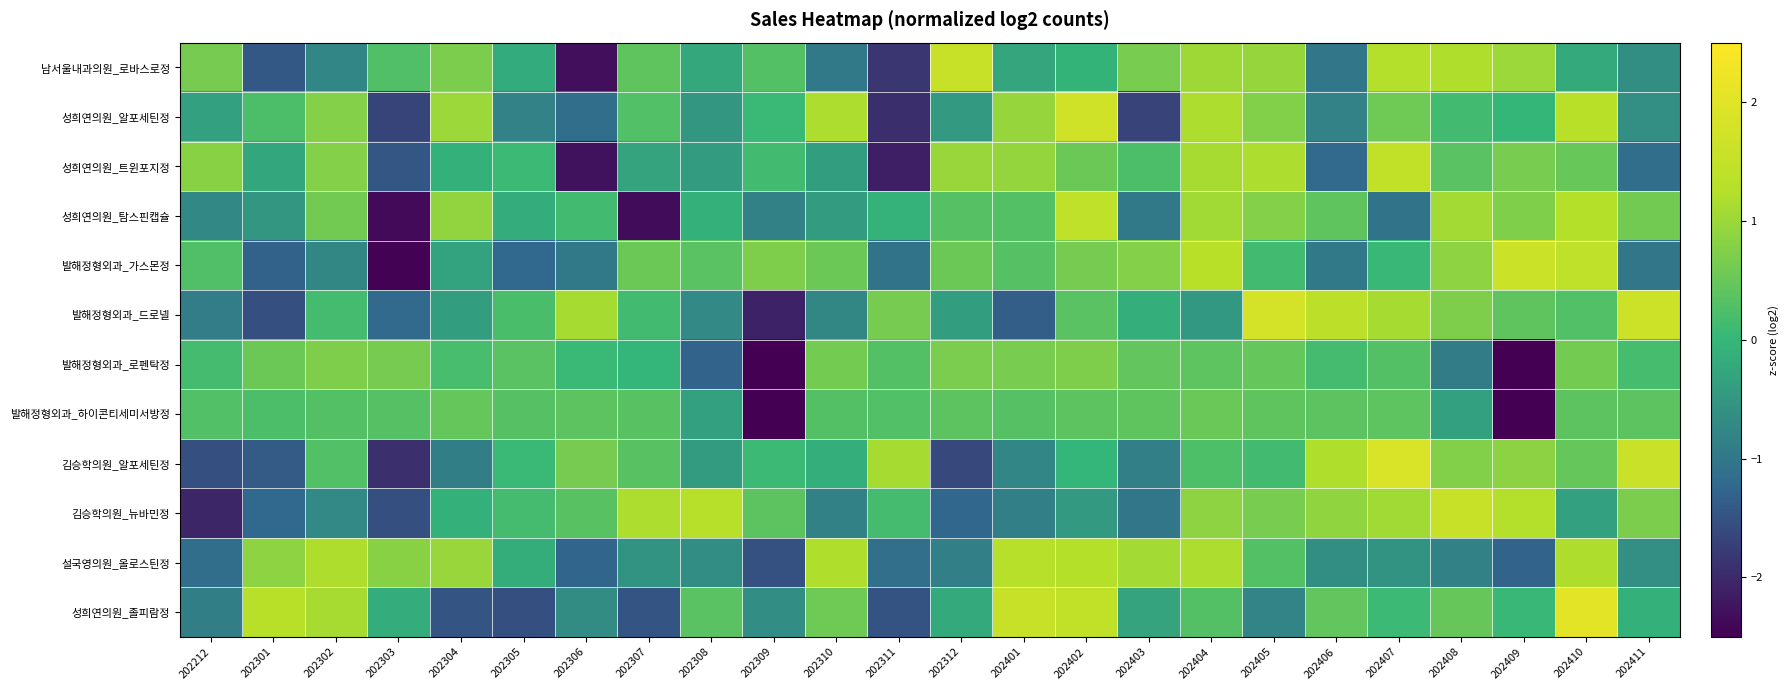

List the series in order of their peak value, lowest first.

발해정형외과_하이콘티세미서방정, 발해정형외과_로펜탁정, 설국영의원_올로스틴정, 성희연의원_탐스핀캡슐, 성희연의원_트윈포지정, 남서울내과의원_로바스로정, 김승학의원_뉴바민정, 발해정형외과_가스몬정, 성희연의원_알포세틴정, 발해정형외과_드로넬, 김승학의원_알포세틴정, 성희연의원_졸피람정